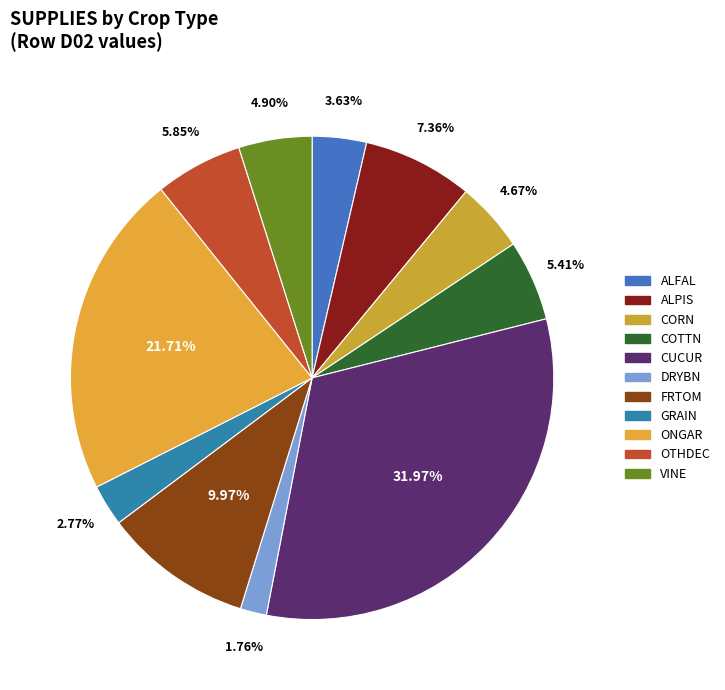

To the nearest percent, what is the difference between the largest and smallest slice percentages?

30%